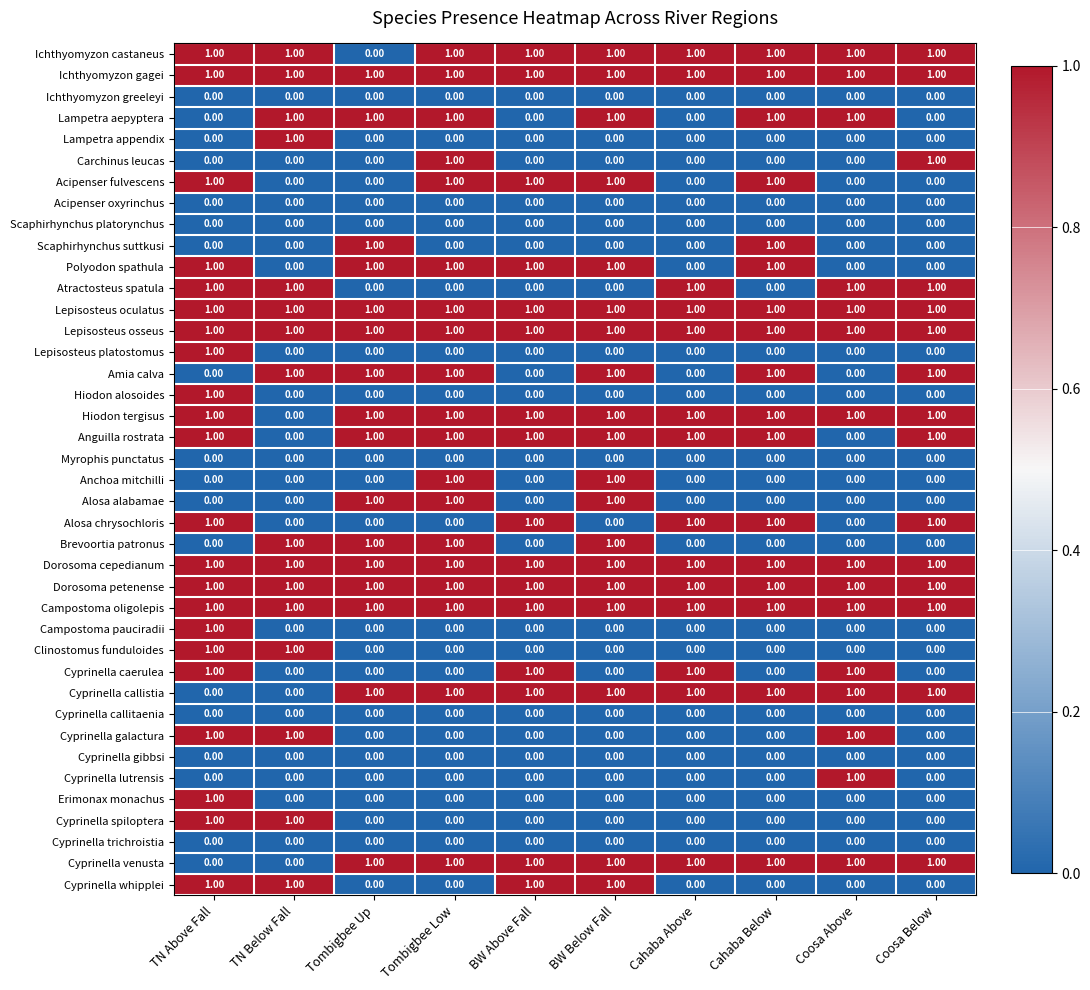

At which category is the sum across all series the highest?

TN Above Fall